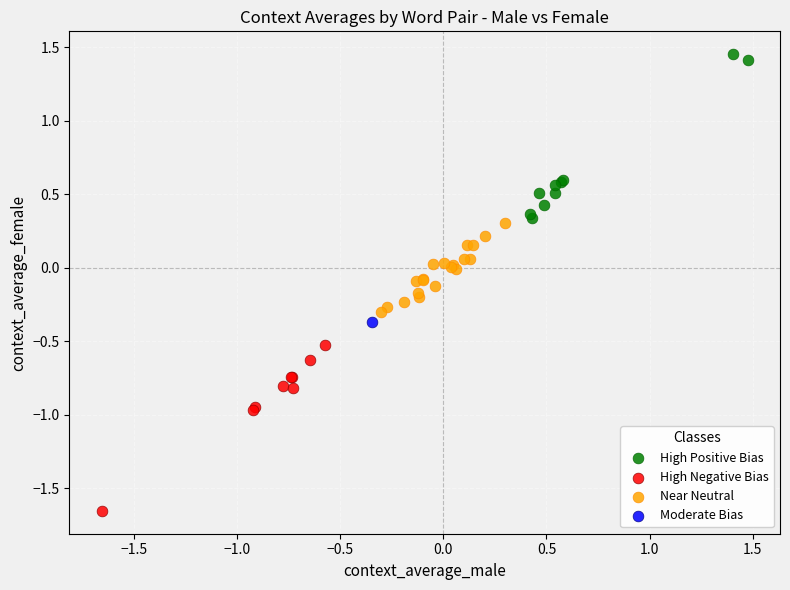

Which series reaches the minimum Y coordinate?

High Negative Bias